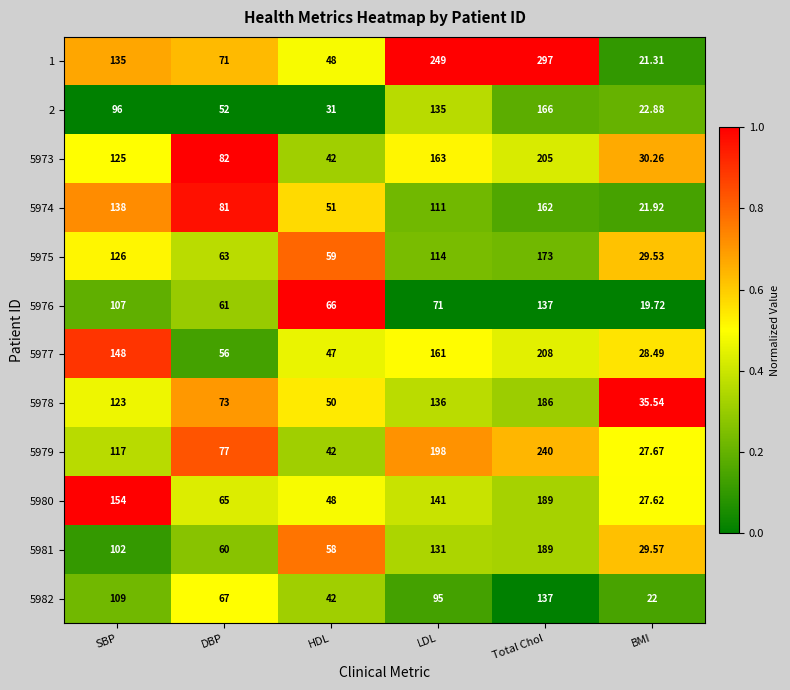

Is the value of 2 at BMI greater than the value of 5977 at BMI?

No